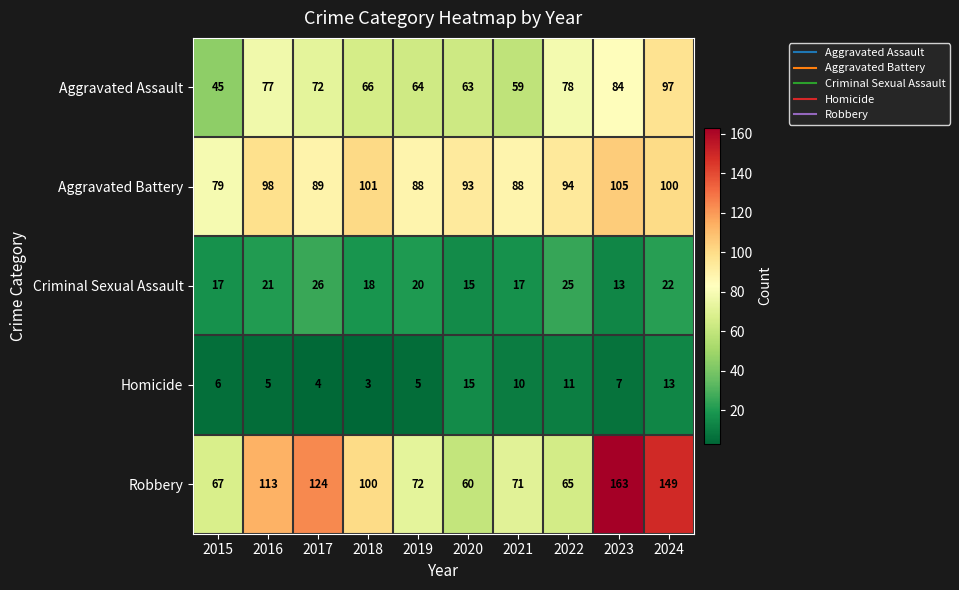

What is the maximum value for Aggravated Battery?

105